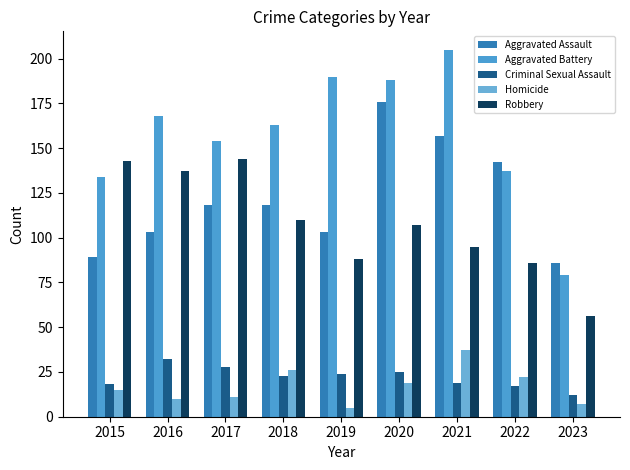

Which series has the largest total across all categories?

Aggravated Battery